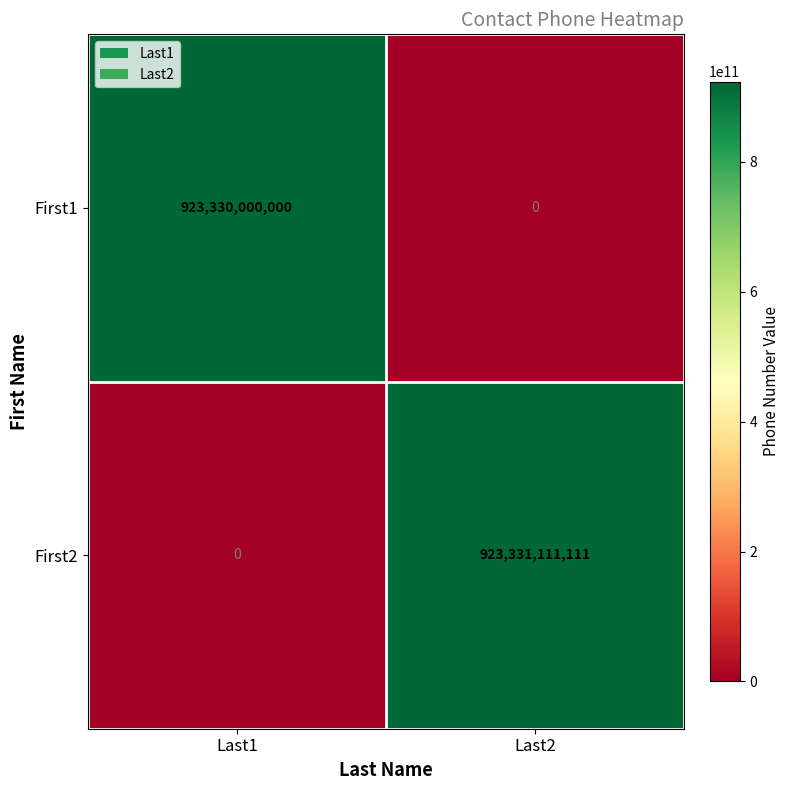

What is the approximate value of First2 at Last2?

923331111111